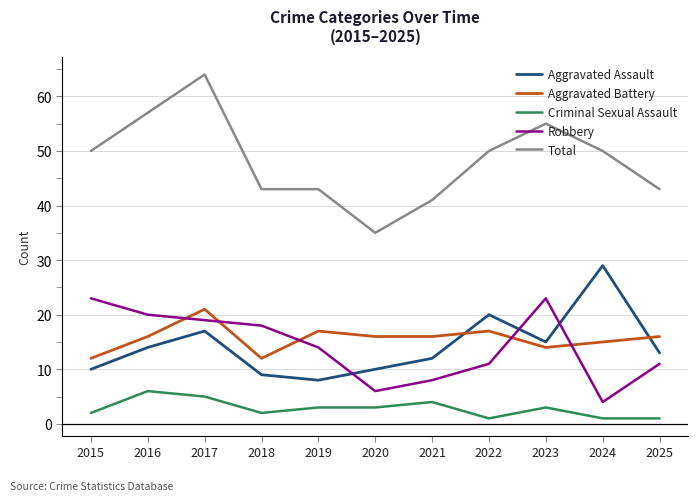

The value of Total at 2018 is 59. True or false?

False